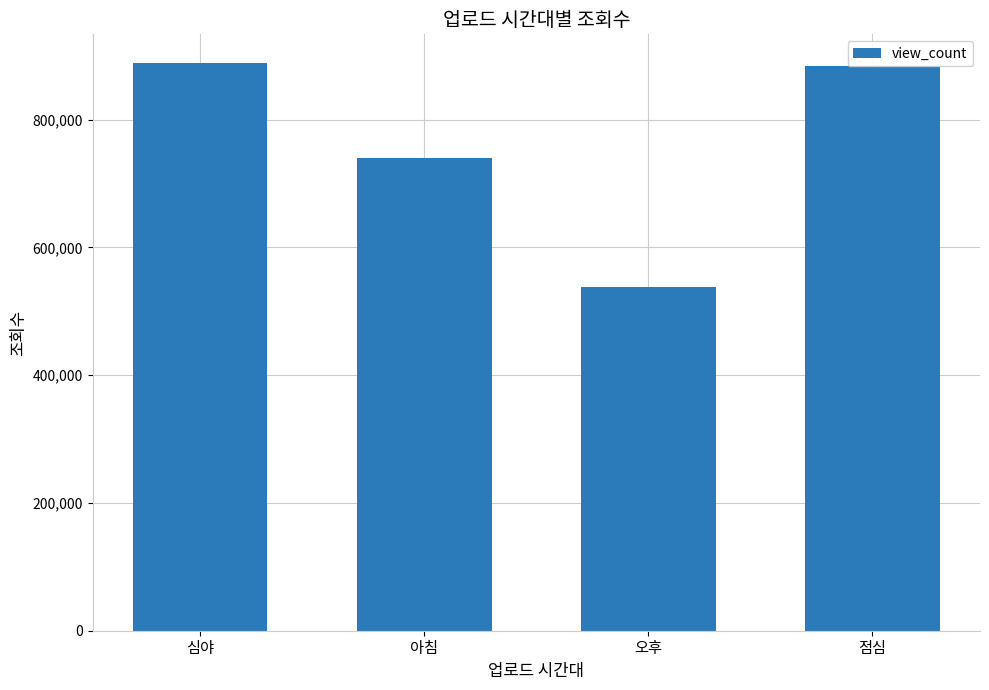

What value does the data have at 아침, to the nearest 100?

739200